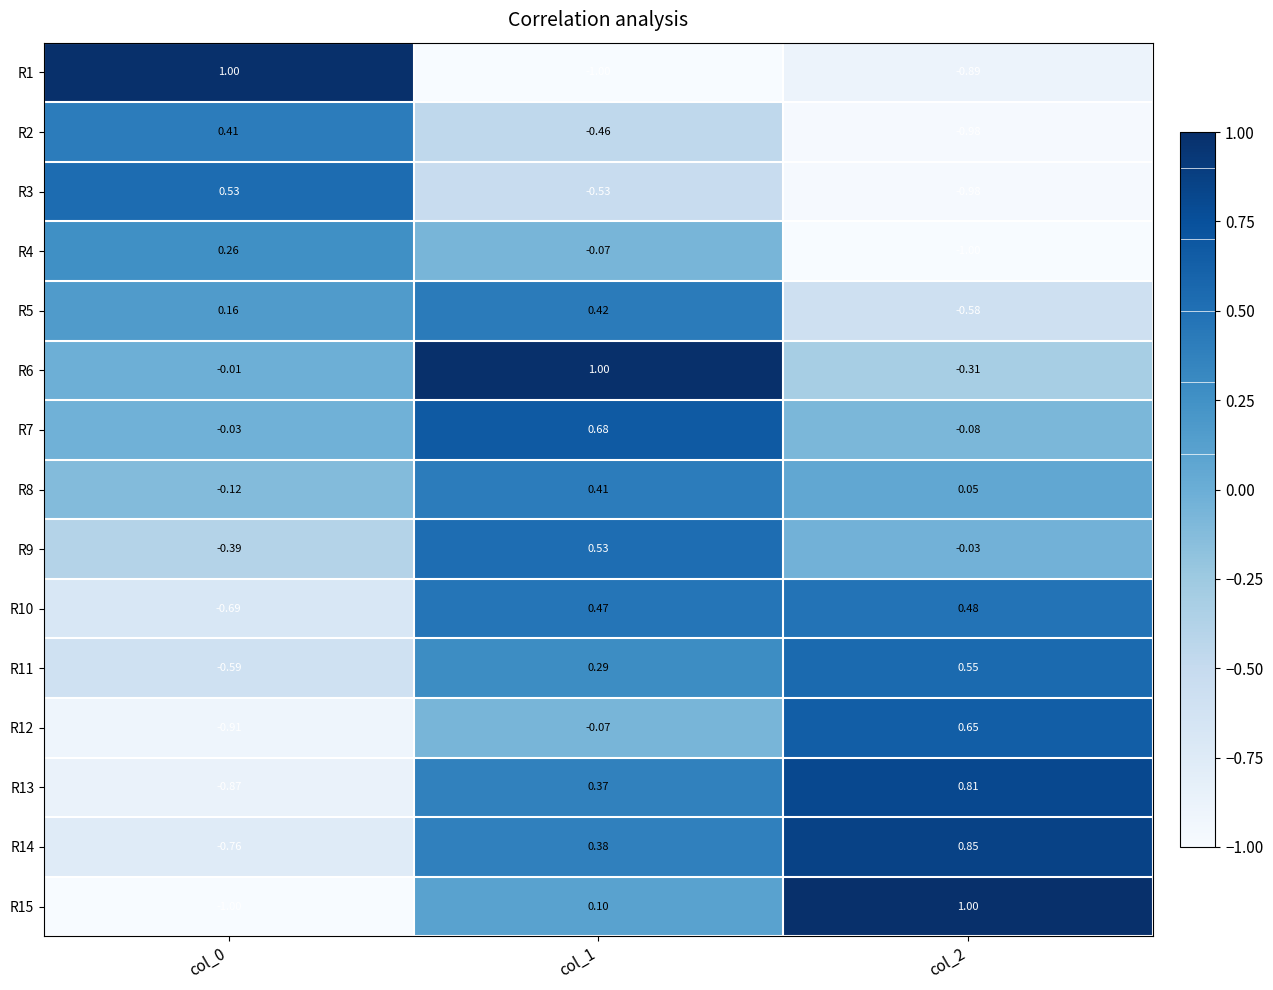

Is the value of R13 at col_1 greater than the value of R9 at col_1?

No